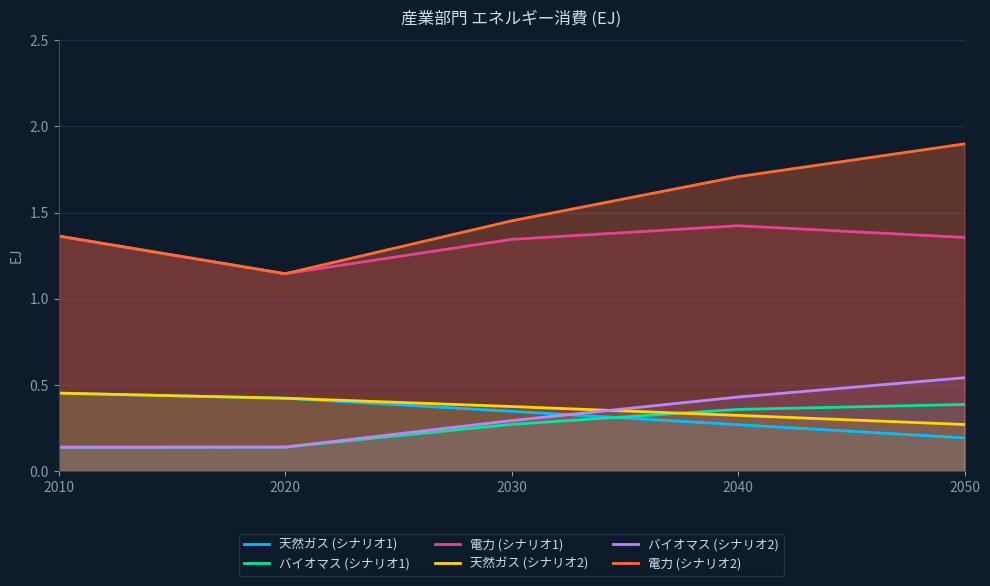

Does the chart have visible grid lines?

Yes